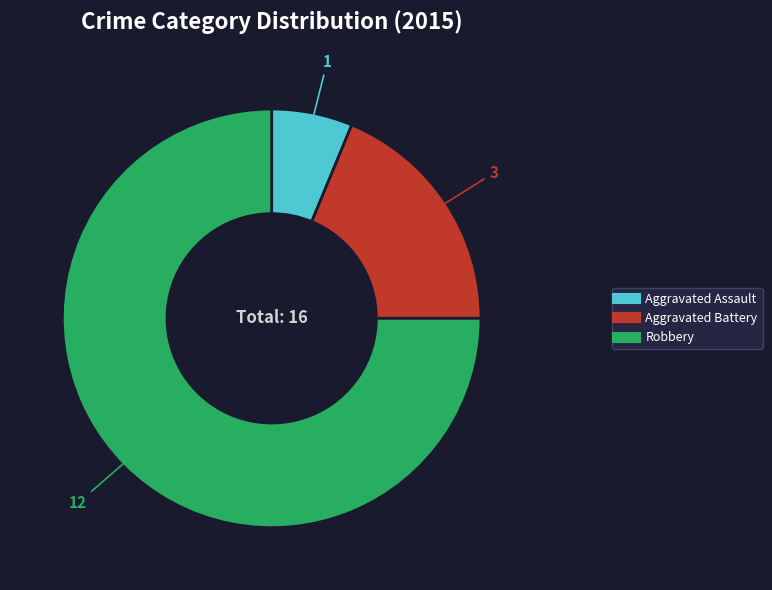

Which slice is the smallest?

Aggravated Assault